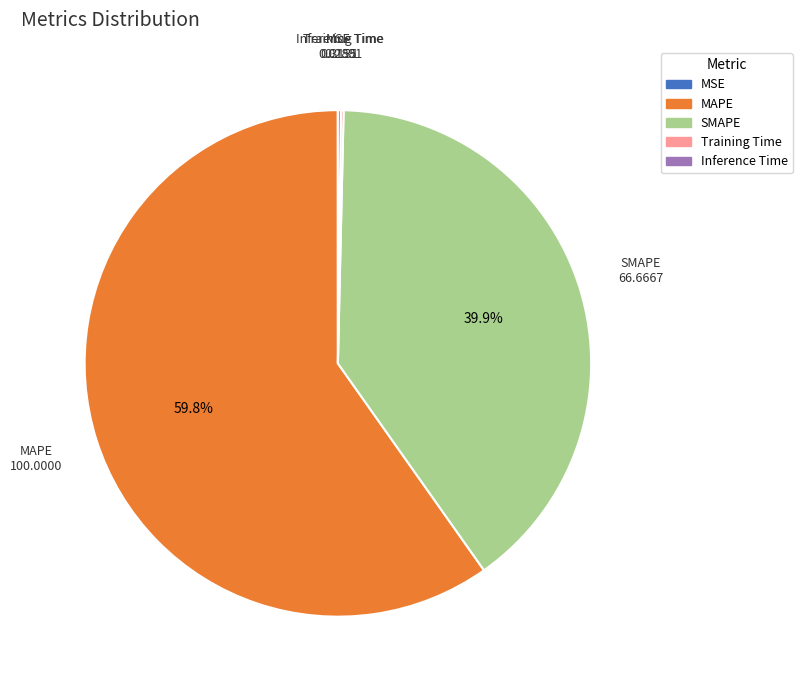

To the nearest percent, what percentage of the pie is SMAPE?

40%